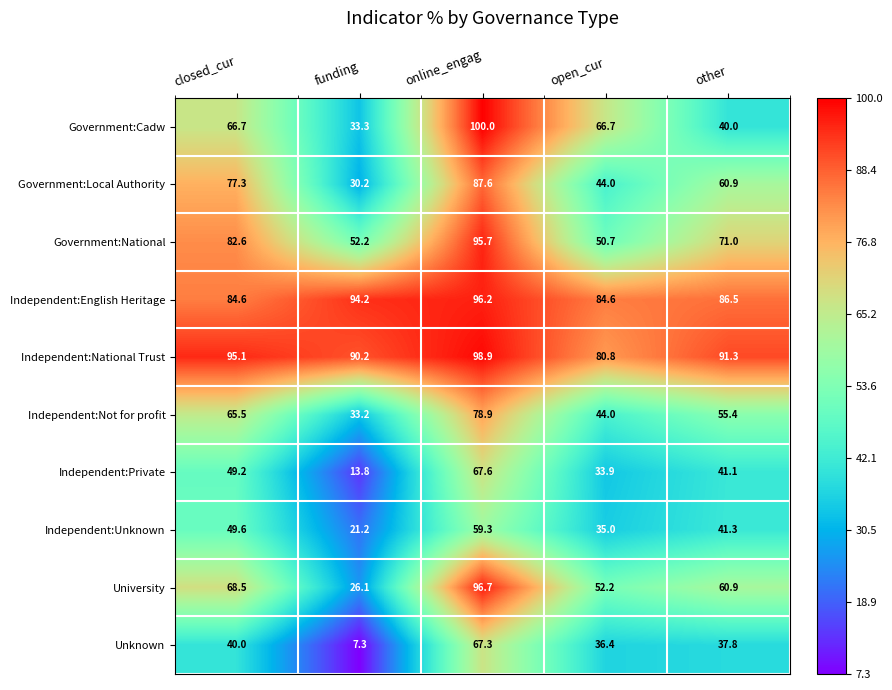

At closed_cur, list the series in order from largest to smallest.

Independent:National Trust, Independent:English Heritage, Government:National, Government:Local Authority, University, Government:Cadw, Independent:Not for profit, Independent:Unknown, Independent:Private, Unknown